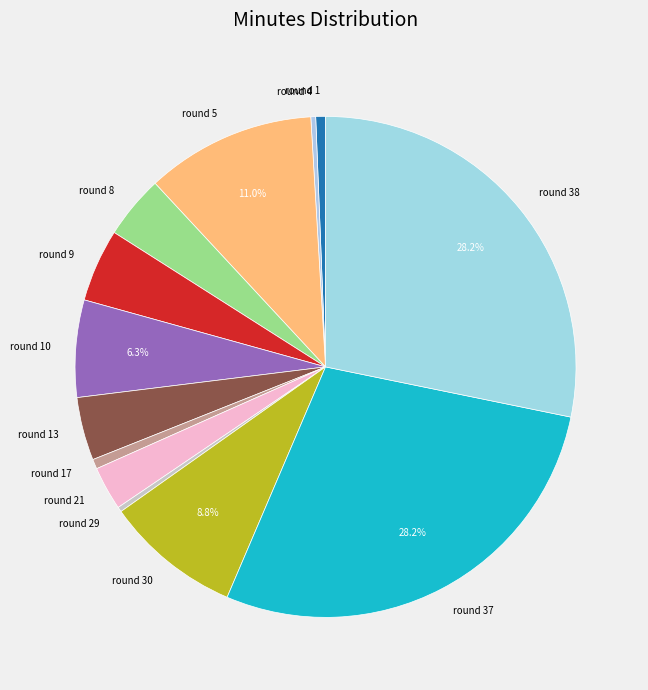

Is there a majority slice in this chart?

No